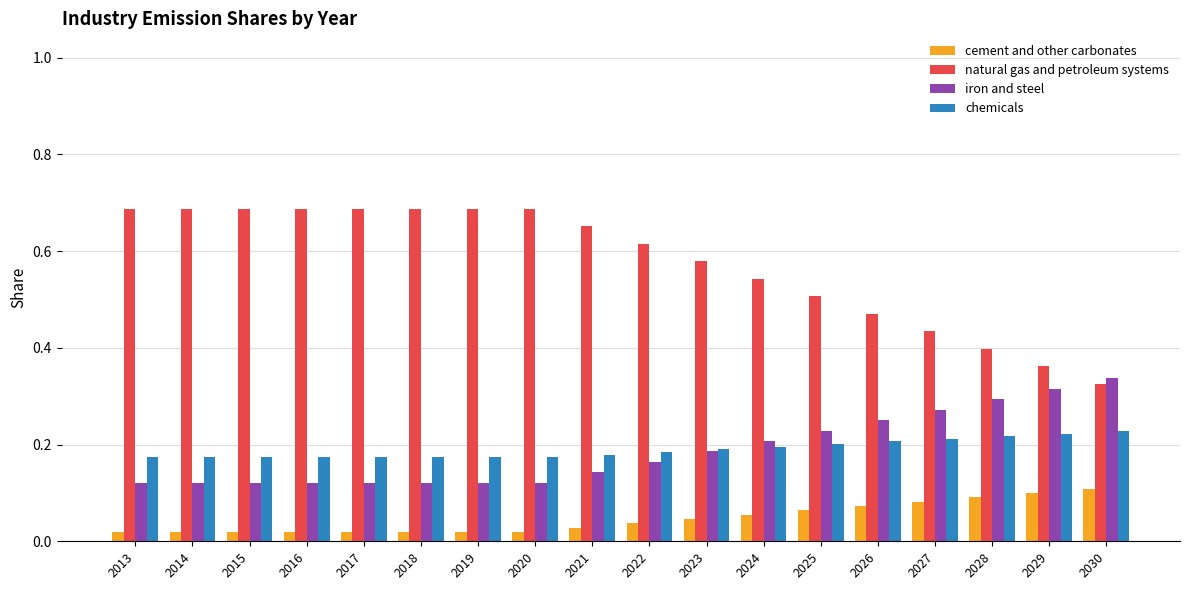

Which category has the highest value in the iron and steel series?

2030